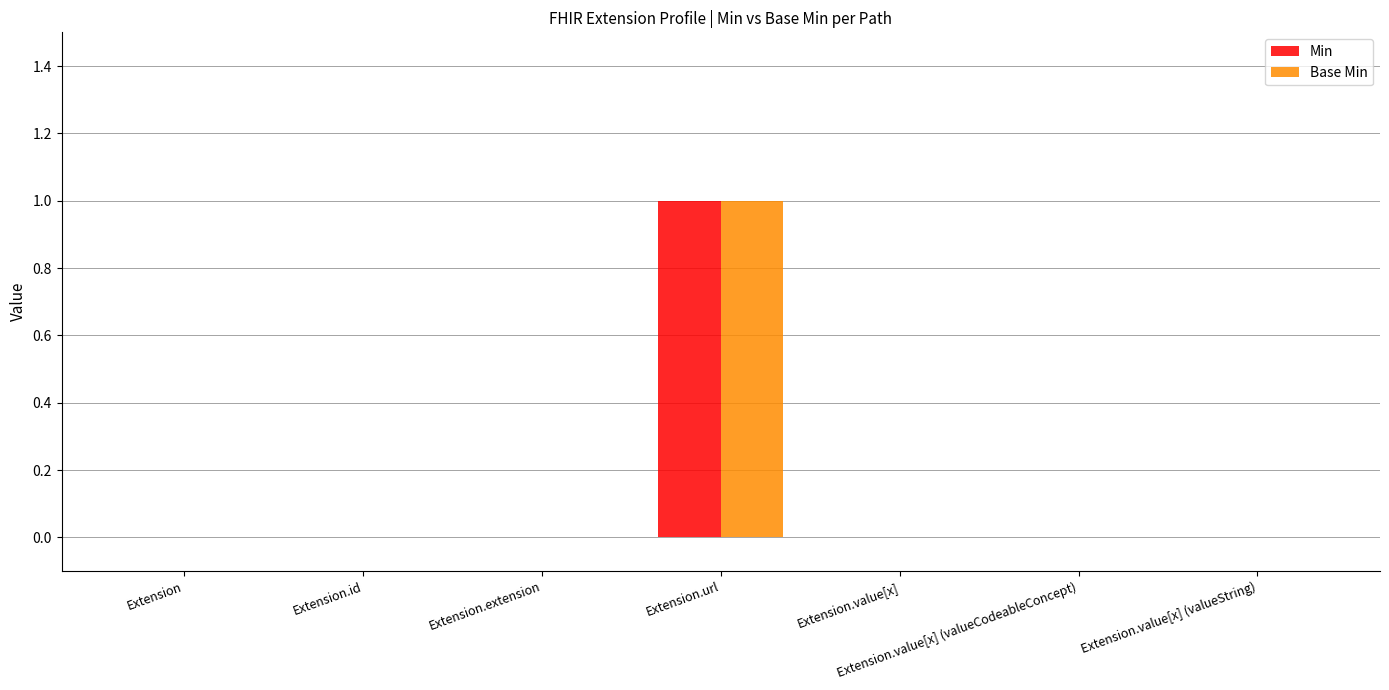

Reading left to right, list all the values displayed in this chart.

Min: Extension=0	Extension.id=0	Extension.extension=0	Extension.url=1	Extension.value[x]=0	Extension.value[x] (valueCodeableConcept)=0	Extension.value[x] (valueString)=0
Base Min: Extension=0	Extension.id=0	Extension.extension=0	Extension.url=1	Extension.value[x]=0	Extension.value[x] (valueCodeableConcept)=0	Extension.value[x] (valueString)=0